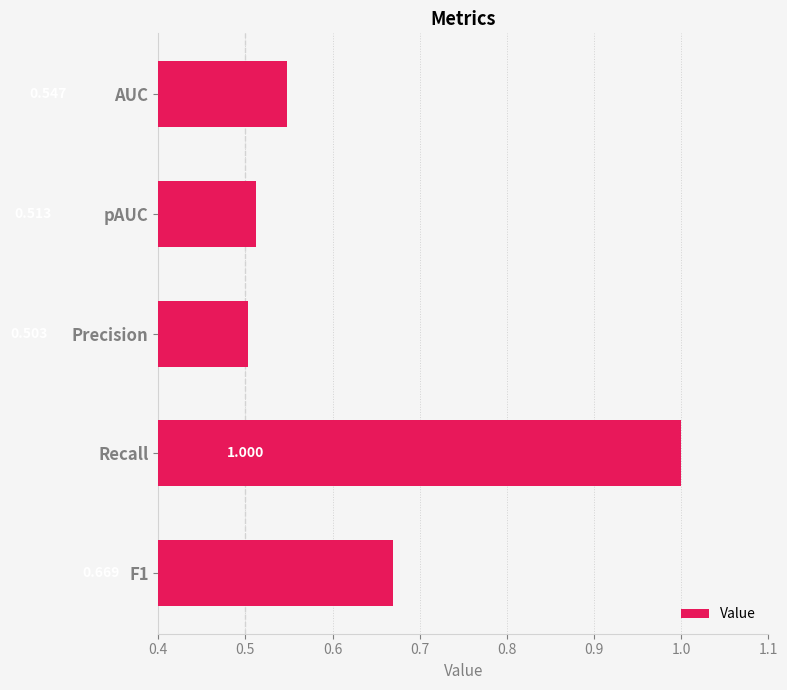

Between Precision and Recall, which is larger?

Recall